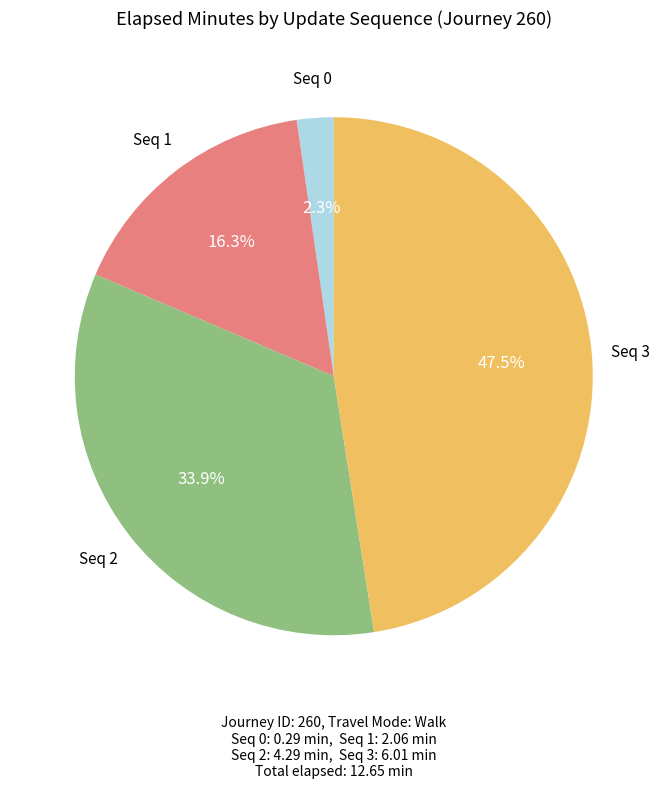

Is there a majority slice in this chart?

No